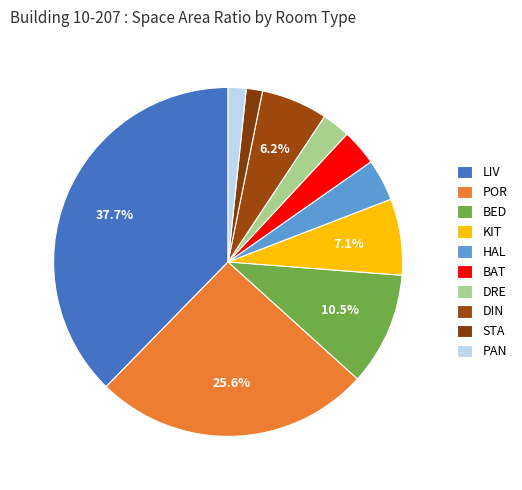

Does STA account for over 50% of the chart?

No